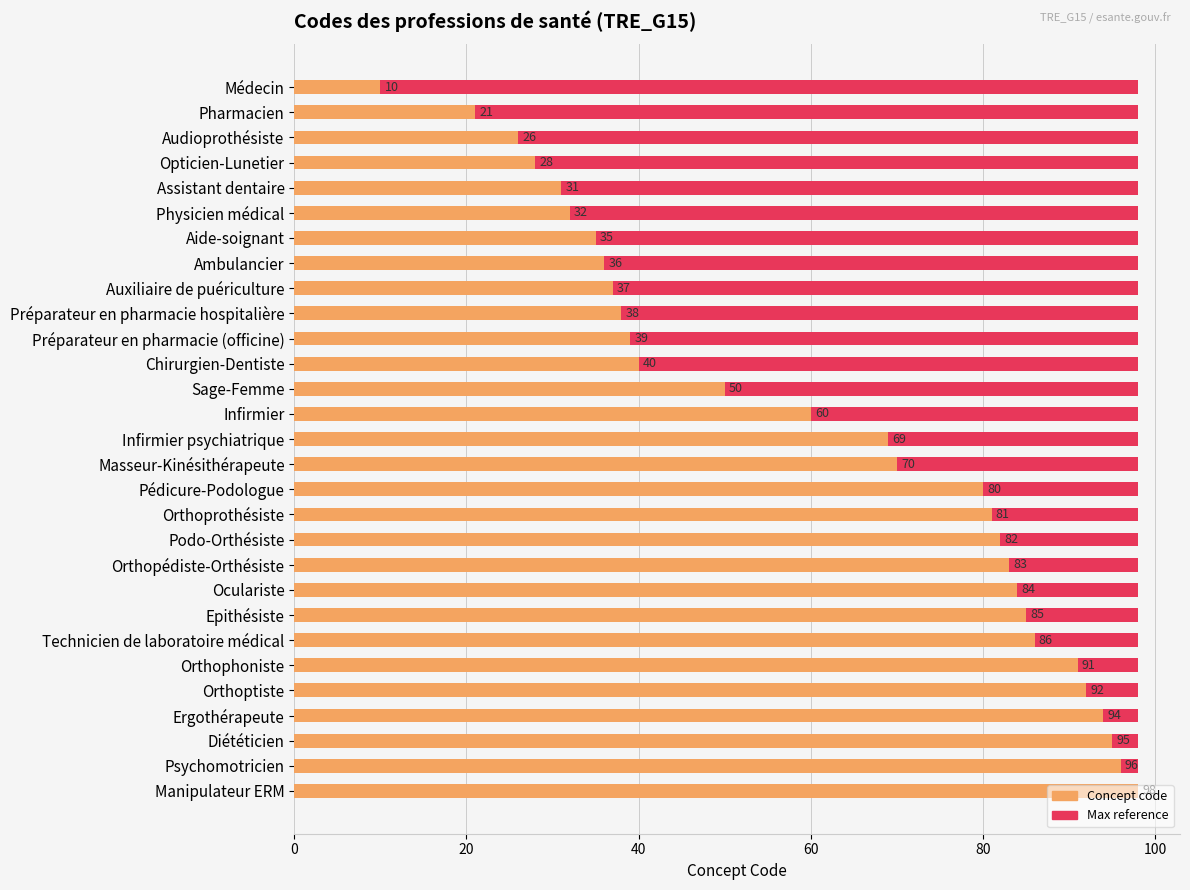

Does the chart contain stacked bars?

No